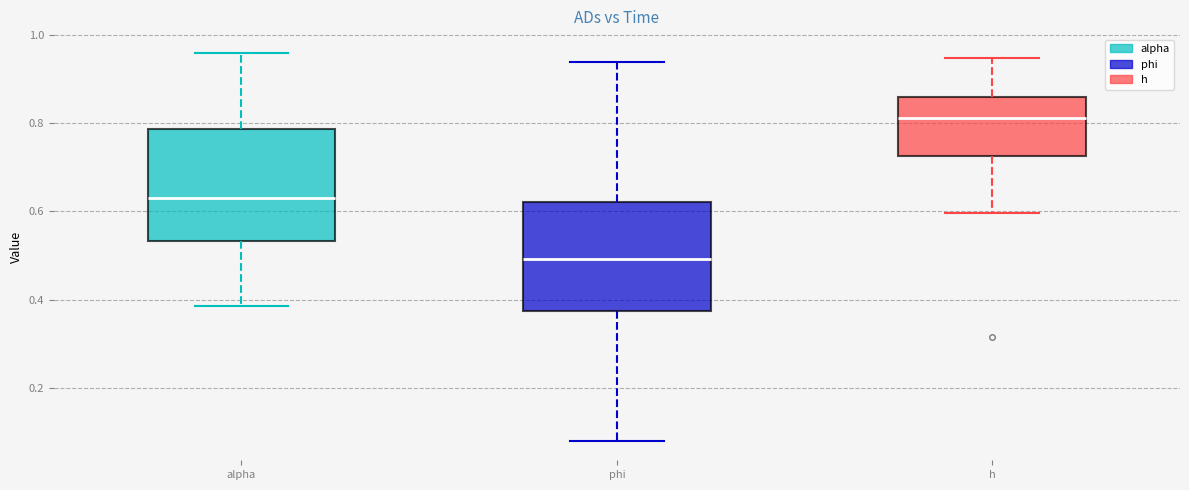

Which box's median line is the highest?

h